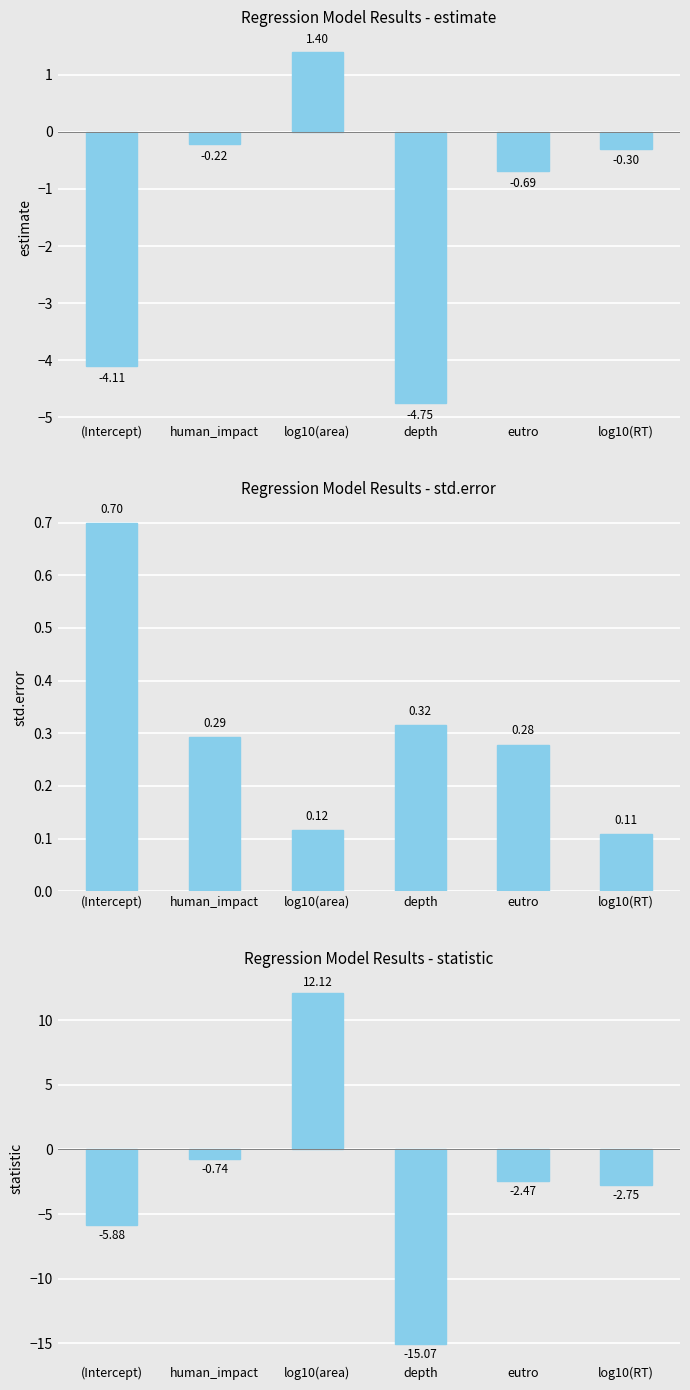

At which category is the sum across all series the highest?

log10(area)